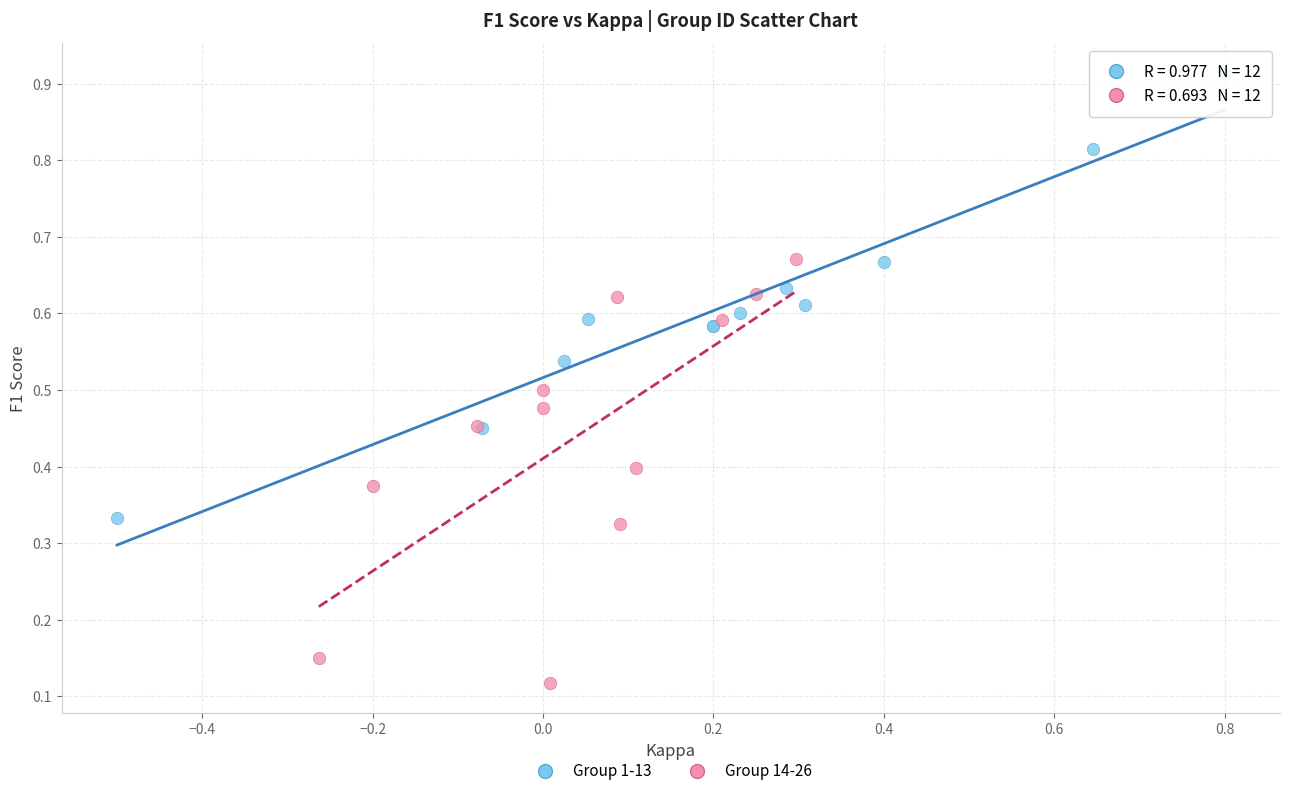

Which series contains the highest Y value?

Group 1-13